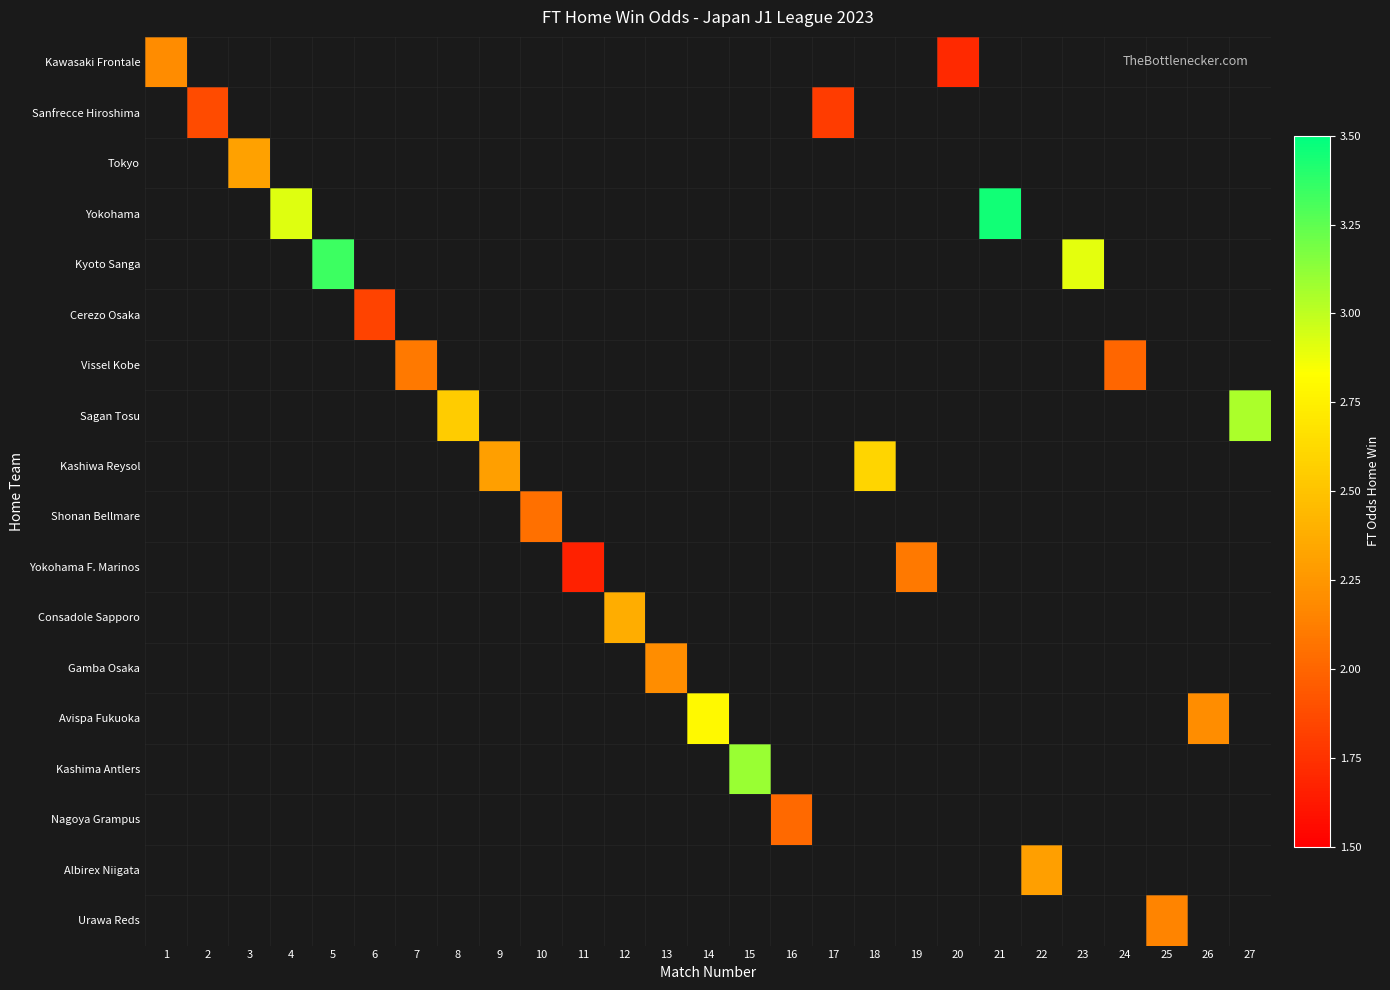

At how many categories does at least one series exceed 3?

4